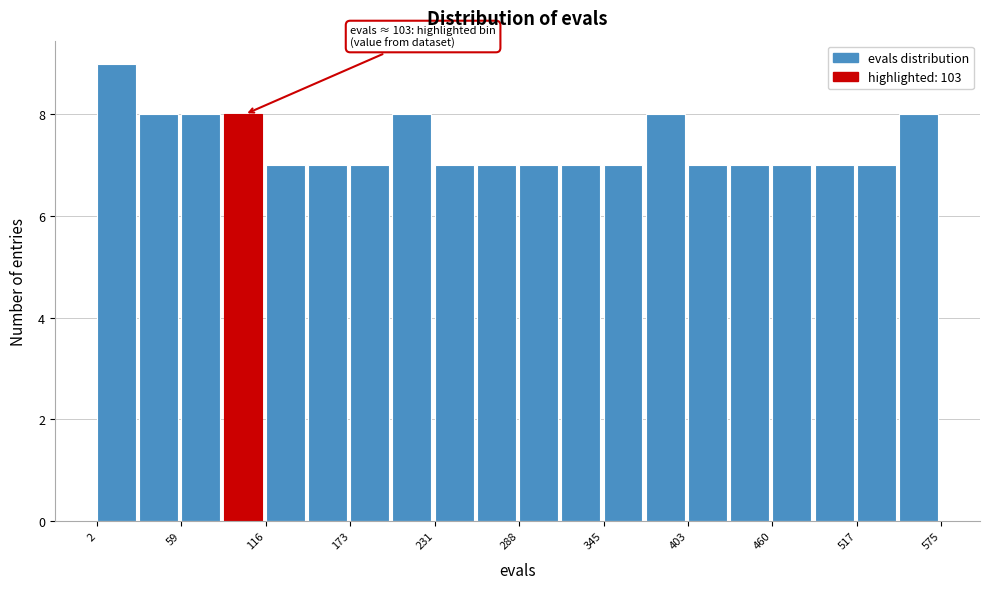

Around what value on the x-axis is the tallest bar? Give the approximate position of its centre, as read against the axis.

20